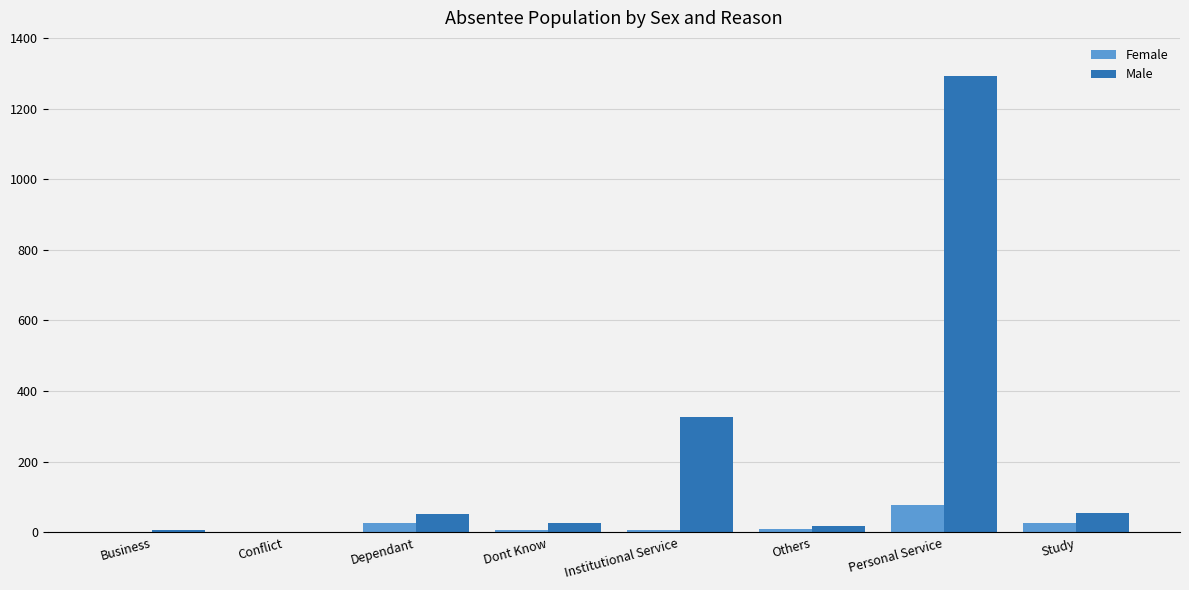

At which category is the sum across all series the highest?

Personal Service